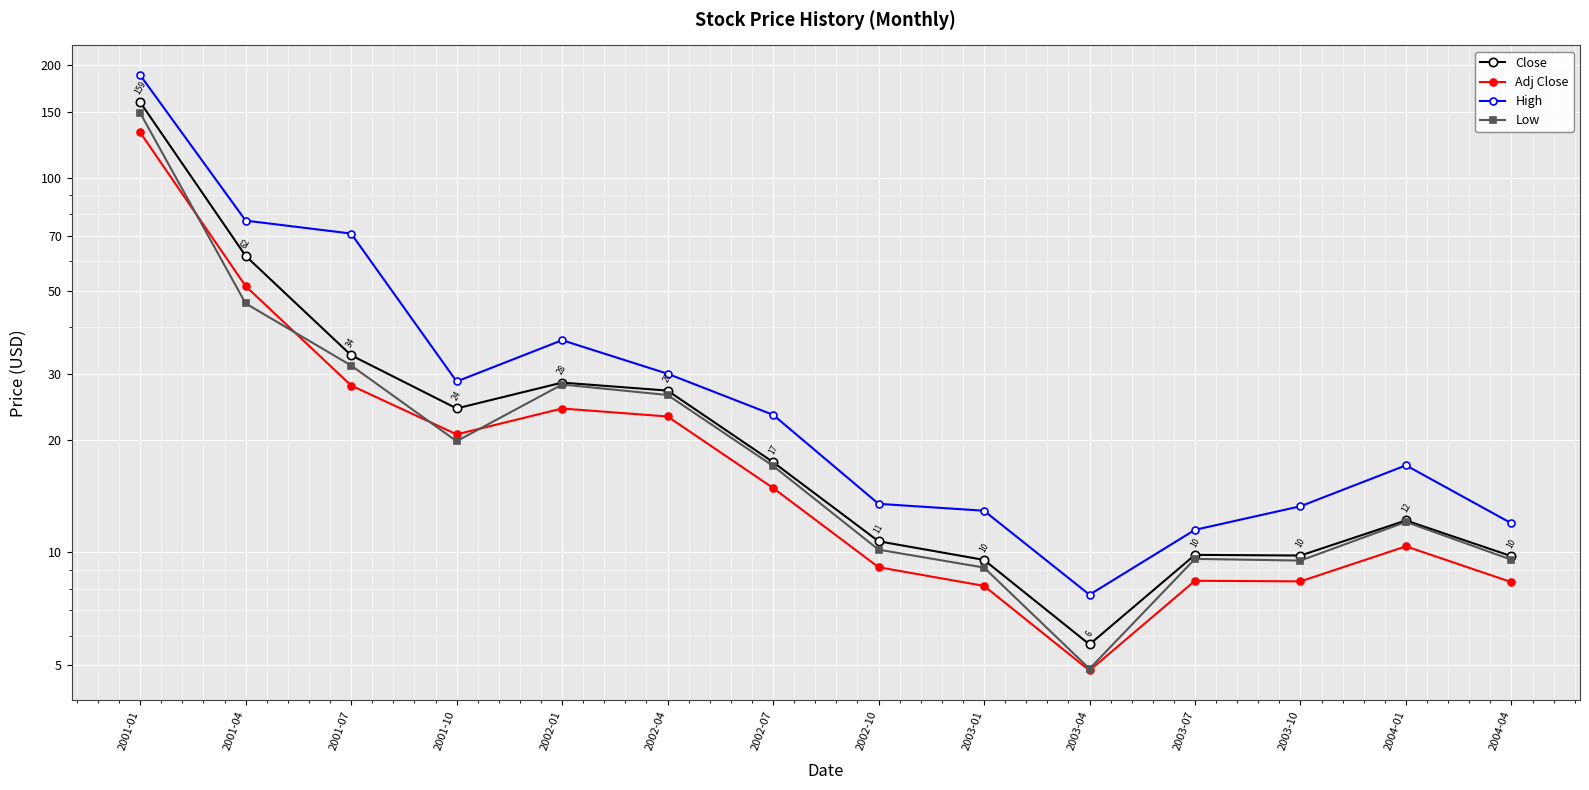

How many lines are shown in the chart?

4